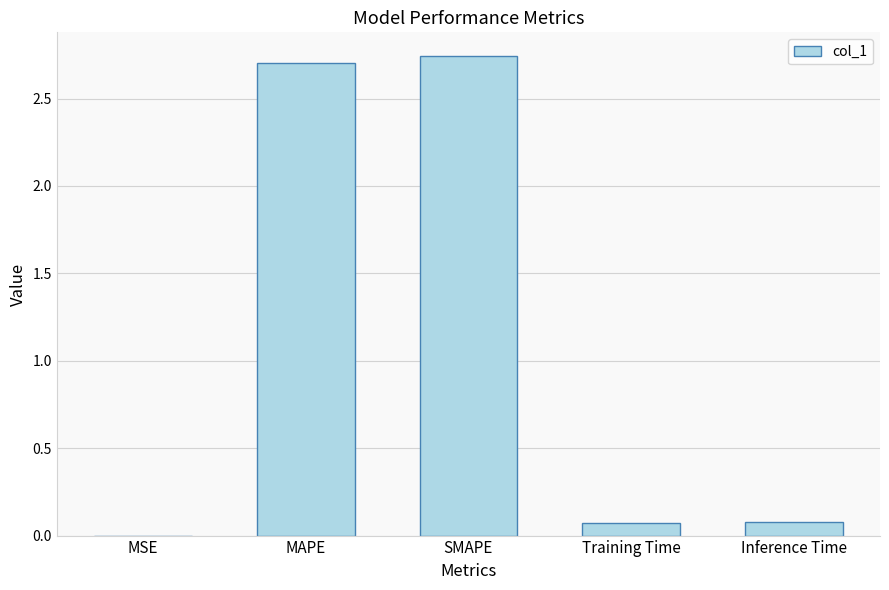

What is the sum of the values at SMAPE and MAPE?

5.4